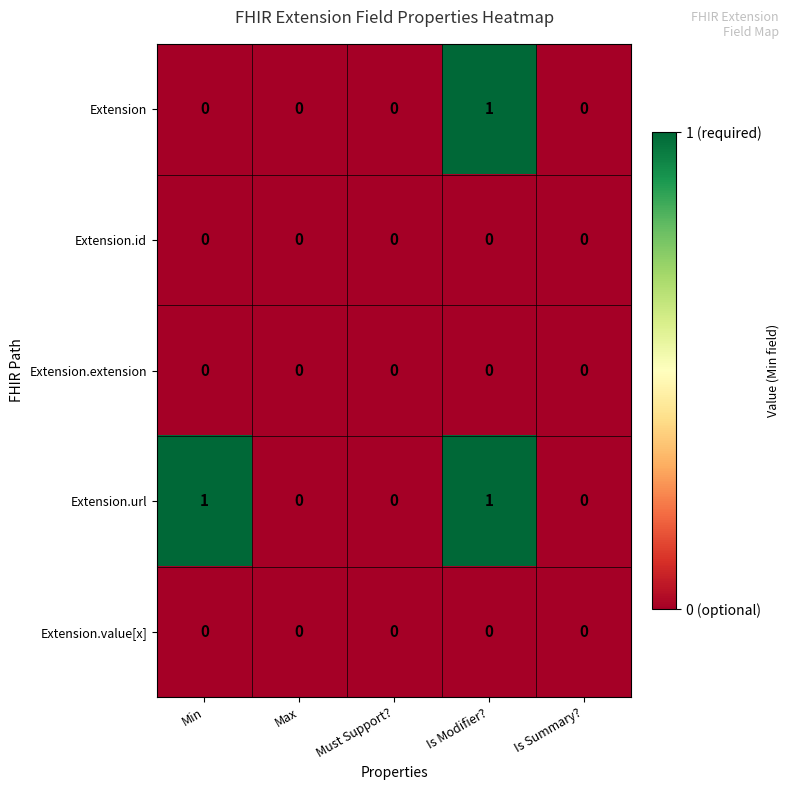

Which series has the largest total across all categories?

Extension.url